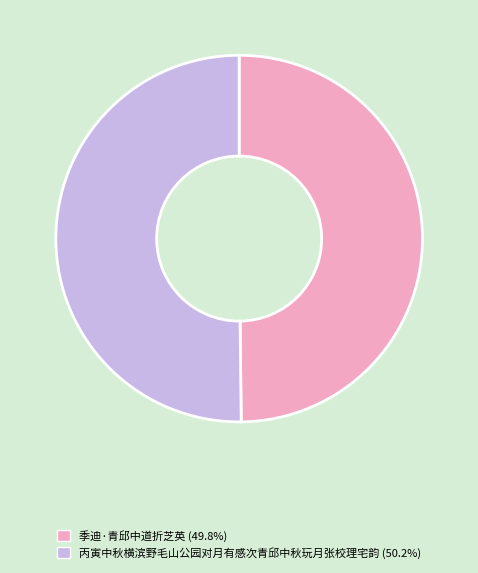

Do 丙寅中秋横滨野毛山公园对月有感次青邱中秋玩月张校理宅韵 and 季迪·青邱中道折芝英 together represent more than half of the pie?

Yes